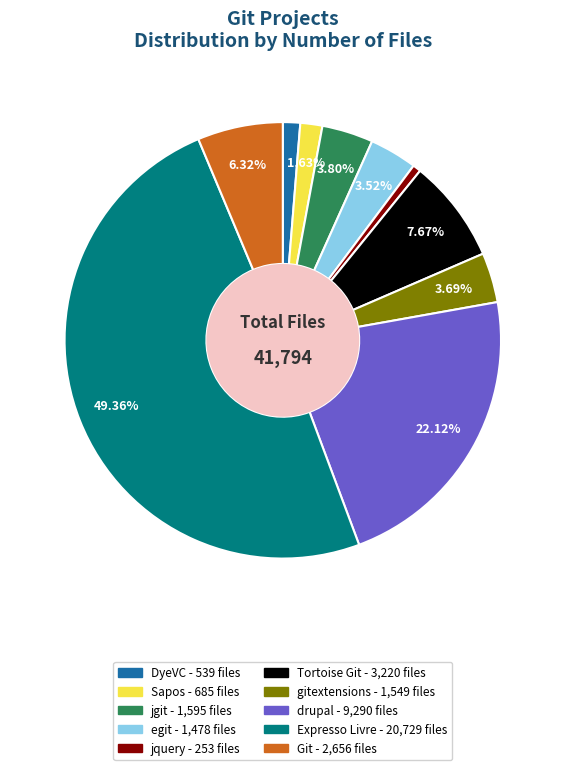

What is the ratio of the value at jquery to the value at Sapos?

0.4